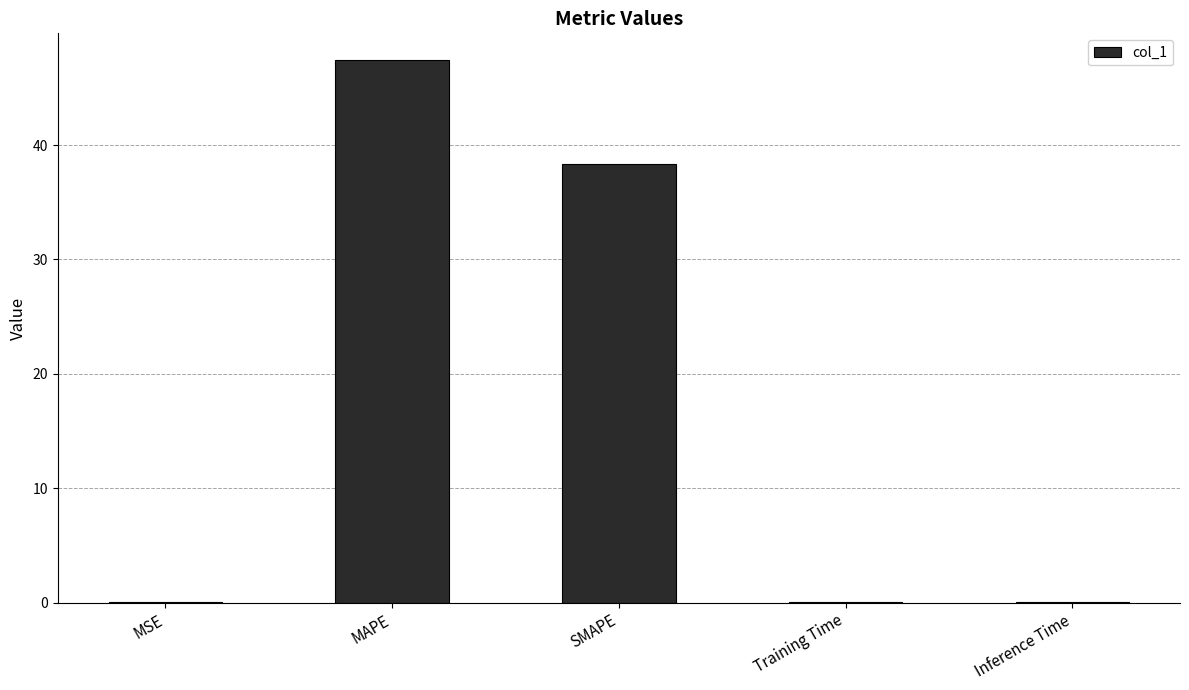

What is the sum of all values?

85.7